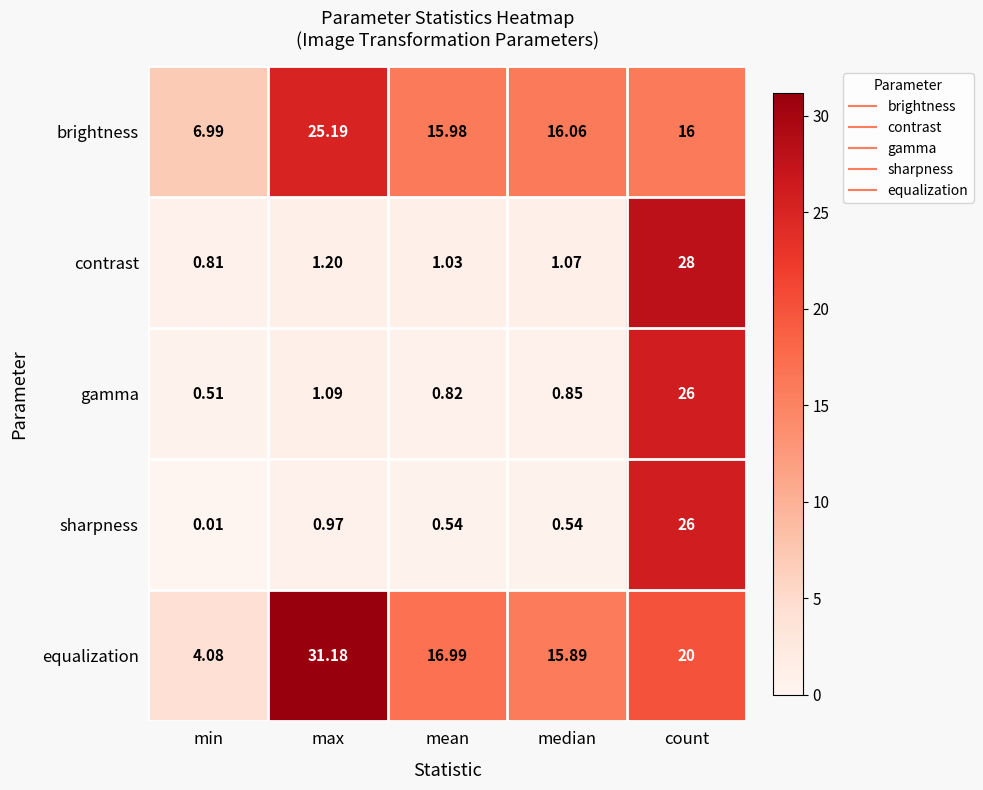

Which series changed the most between mean and count?

contrast